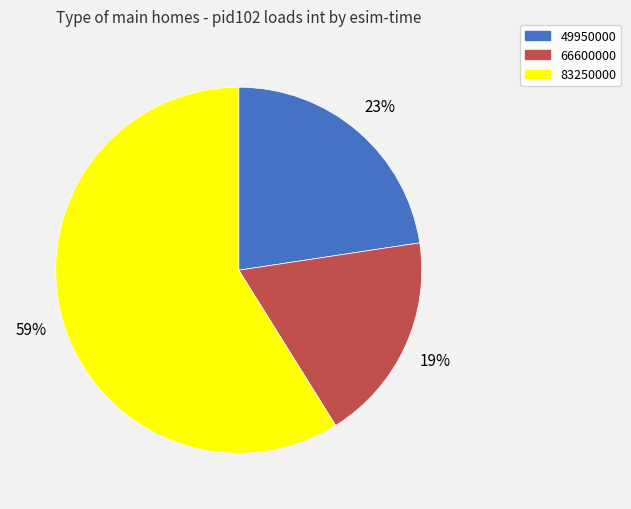

Is there any slice that represents more than half of the pie?

Yes